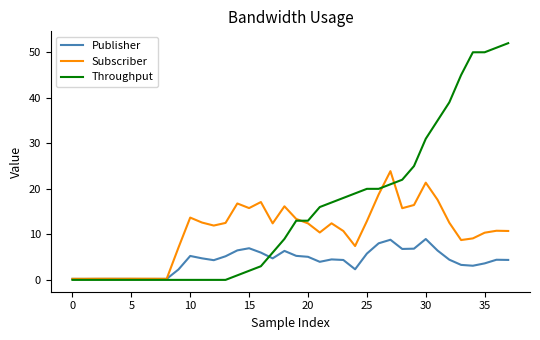

What is the maximum value shown in the chart?

52.0